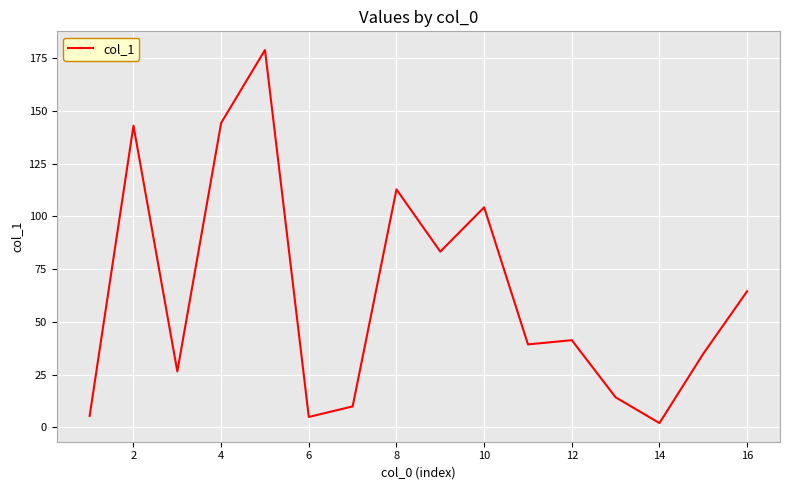

How many series are shown in this chart?

1